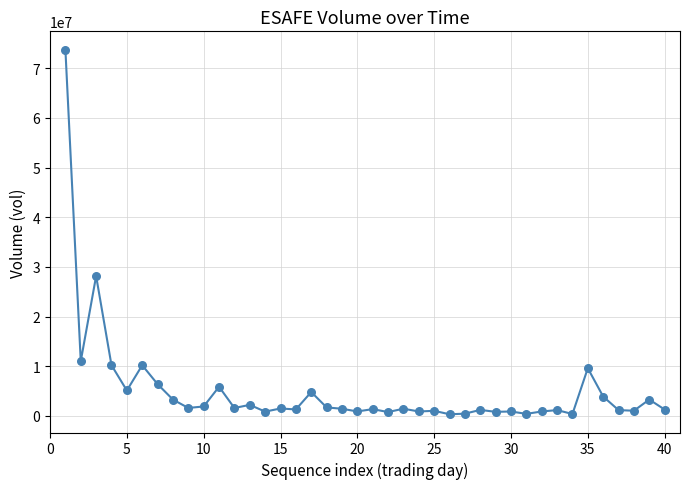

What is the maximum value shown in the chart?

73747600